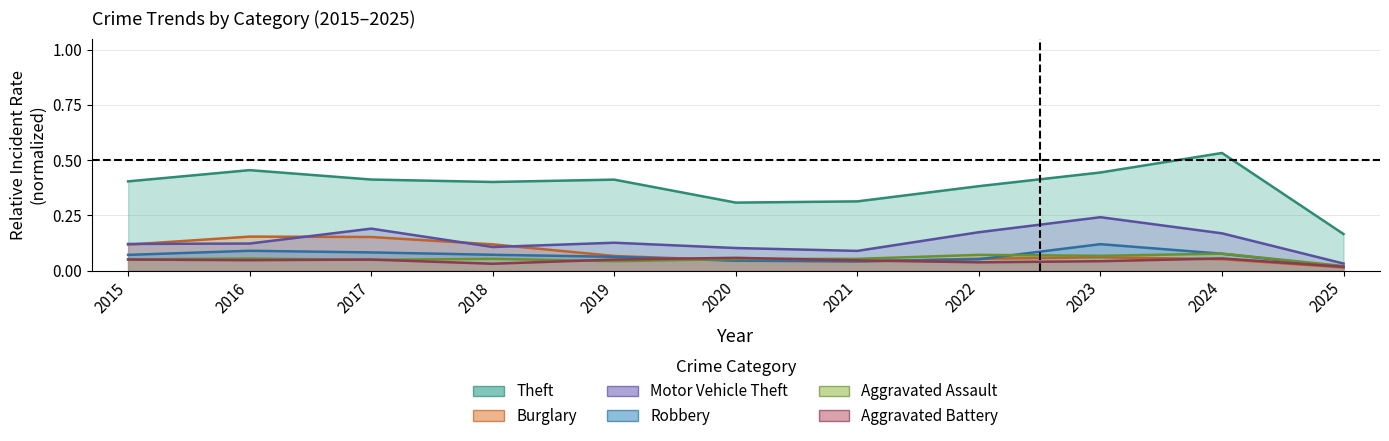

True or false: Burglary has a value of 0.0 at 2022.

False